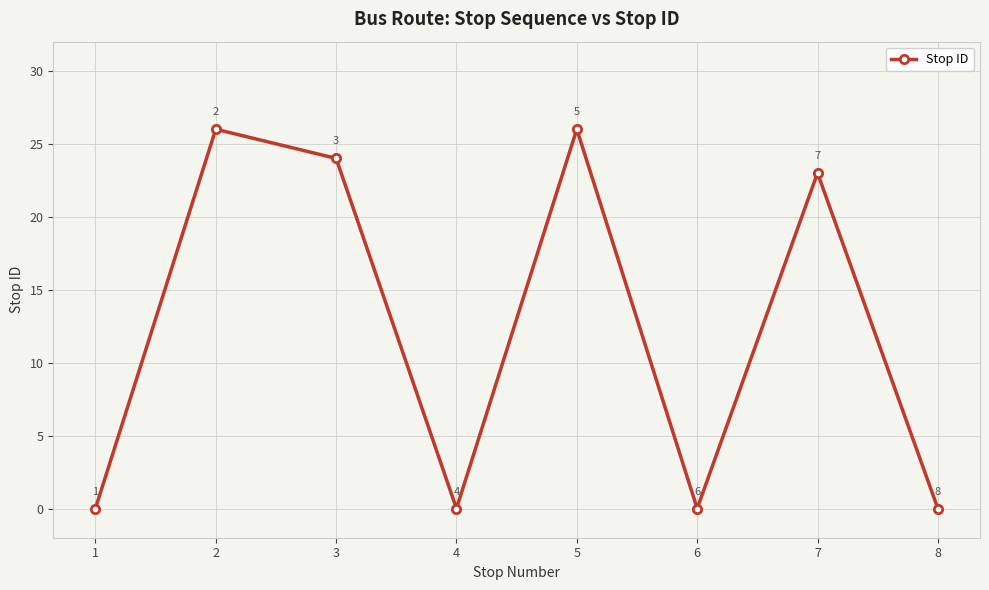

Reading left to right, what are all the values shown in this chart?

0	26	24	0	26	0	23	0